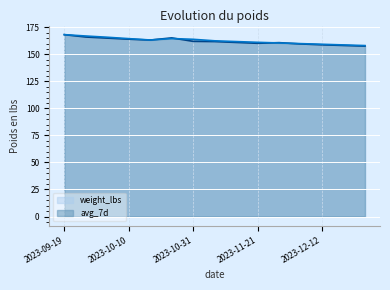

What is the sum of all avg_7d values?

2439.1